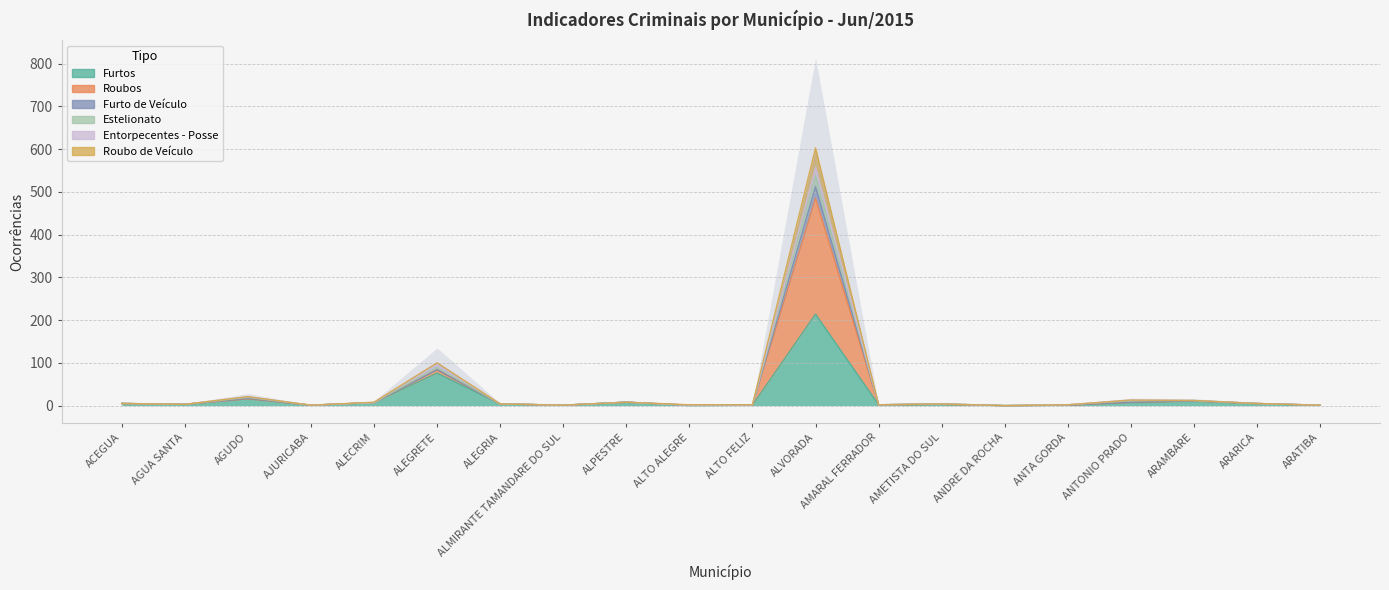

True or false: Roubo de Veículo has a value of 0 at AJURICABA.

False